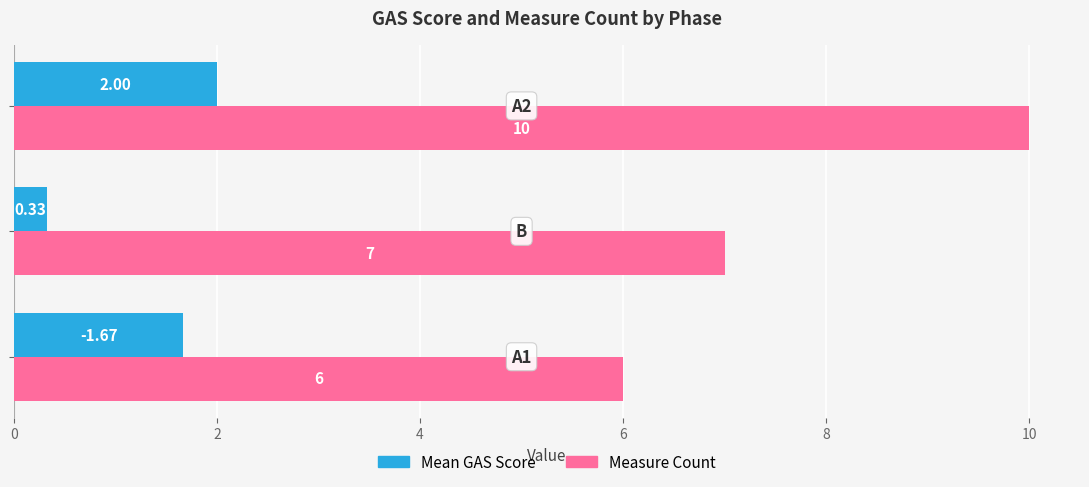

Which series has the widest spread of values?

Measure Count